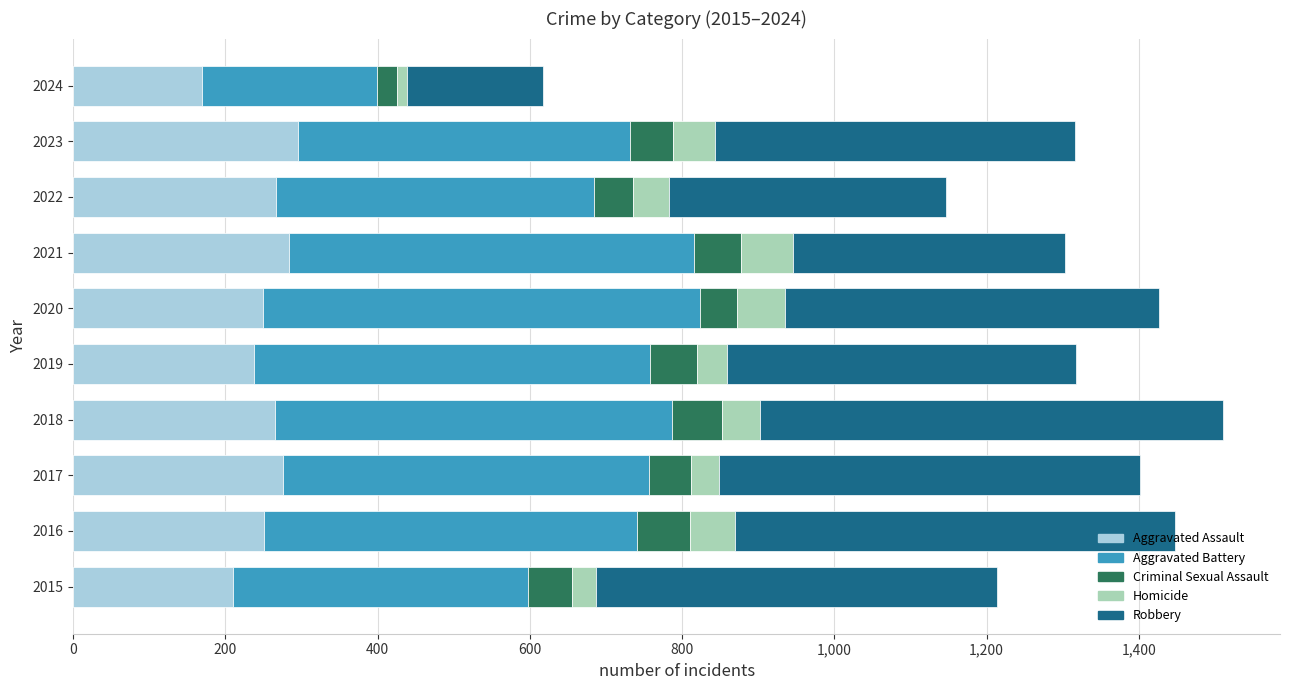

Is it true that Aggravated Assault equals 498 at 2021?

False